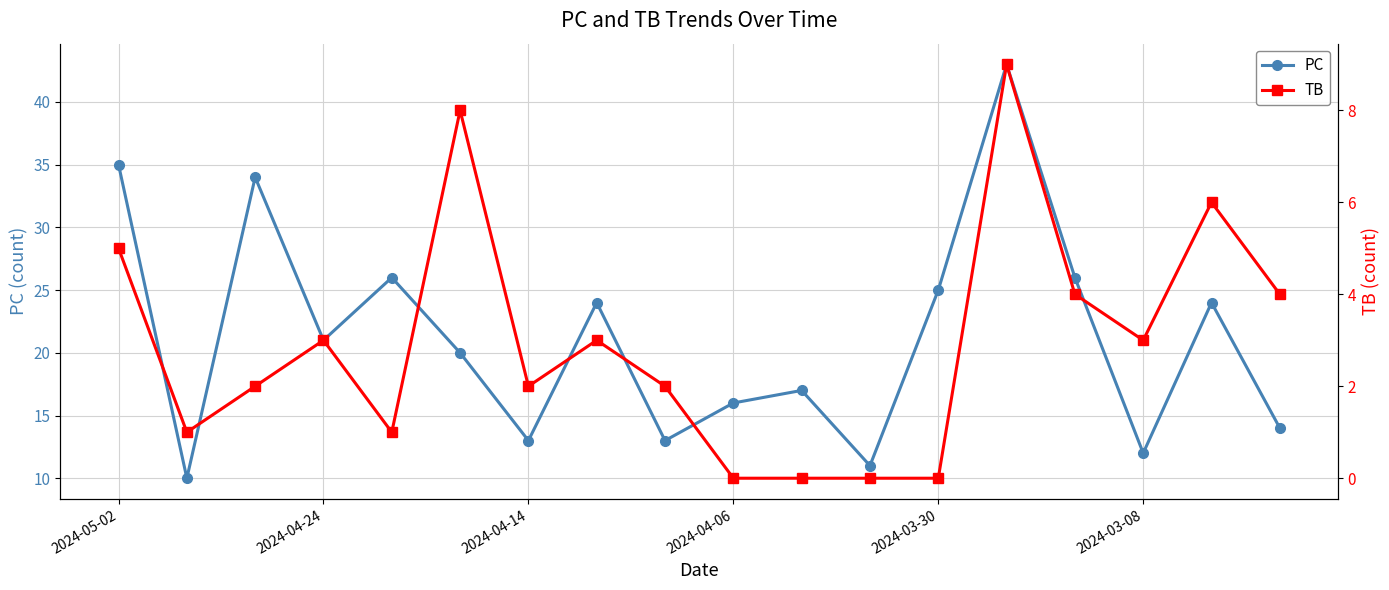

Reading left to right, what are all the values shown in this chart?

PC: 35	10	34	21	26	20	13	24	13	16	17	11	25	43	26	12	24	14
TB: 5	1	2	3	1	8	2	3	2	0	0	0	0	9	4	3	6	4